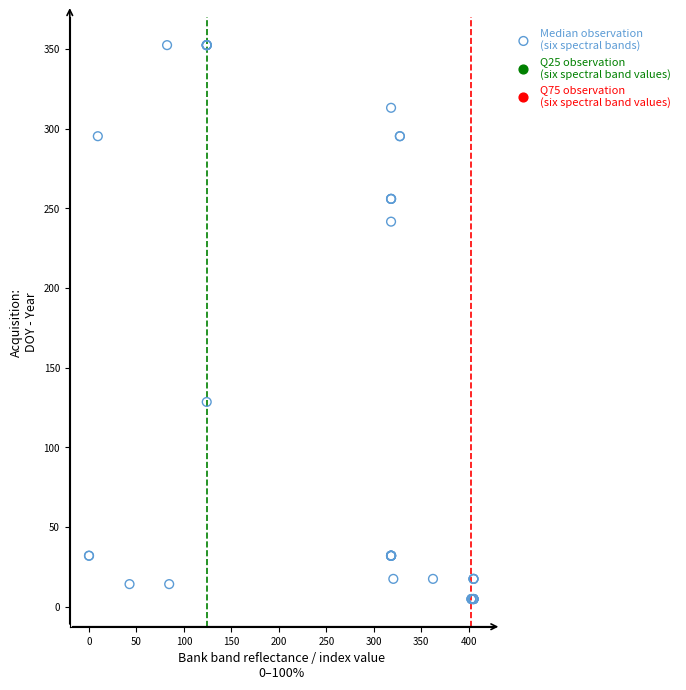

What Y value in the scatter plot is closest to 178?

128.6